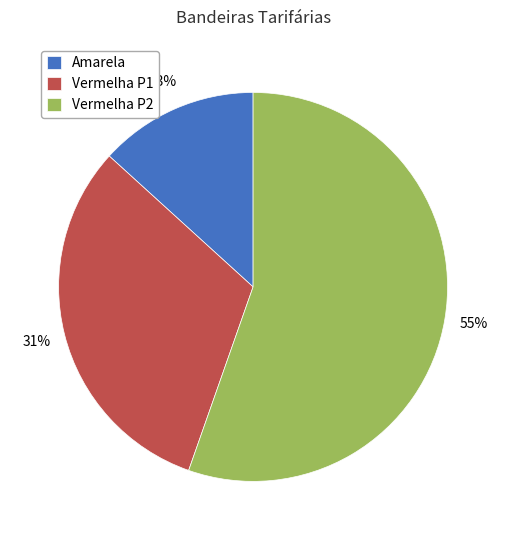

How many segments does this pie chart have?

3